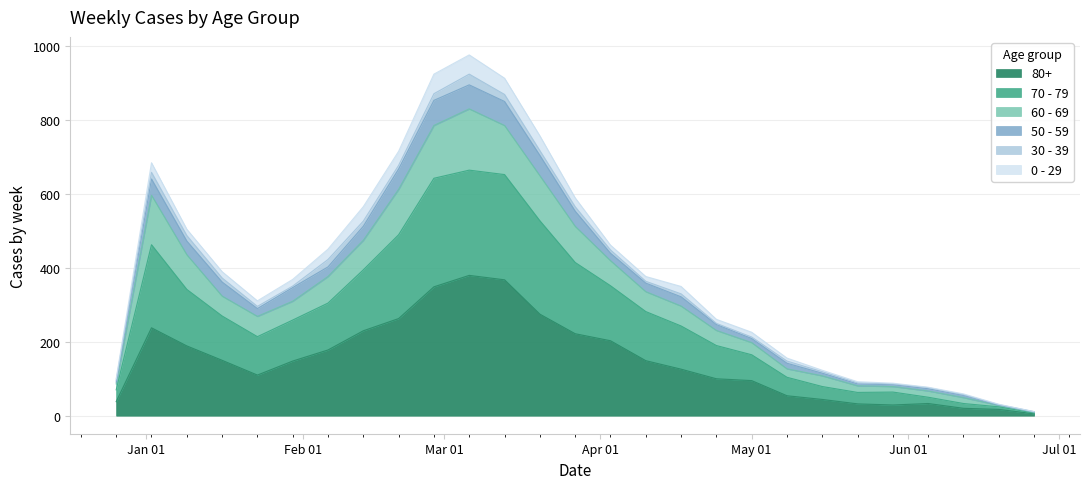

Does the chart display data point markers on the line(s)?

No